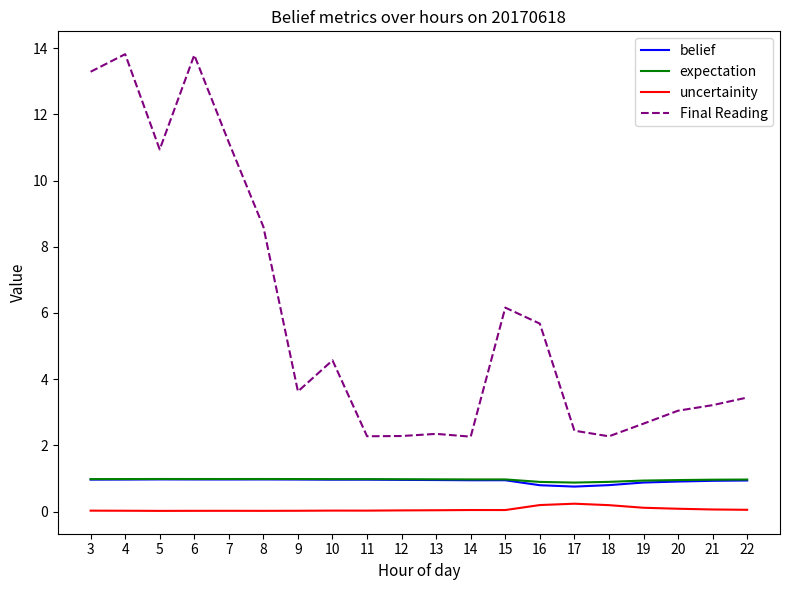

How many lines are shown in the chart?

4